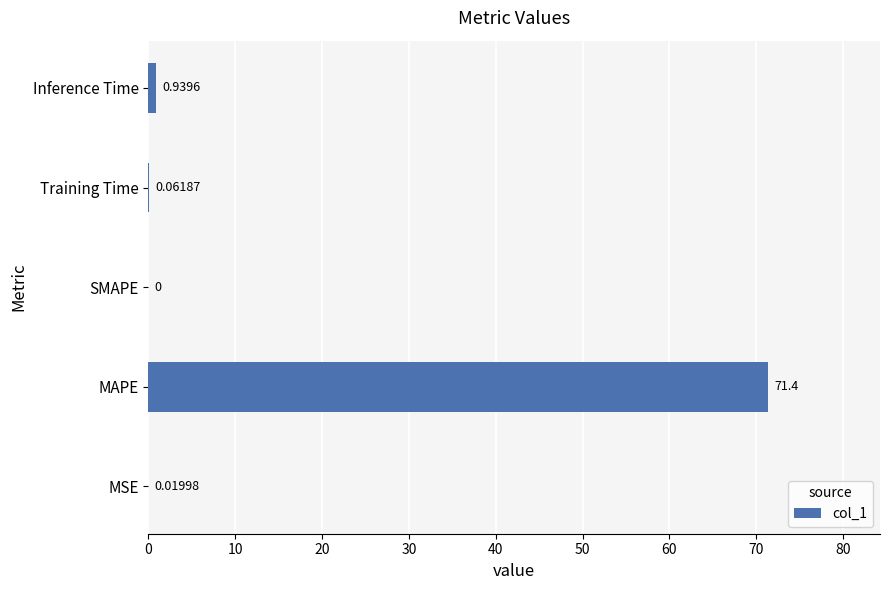

At which label is the value closest to 35?

Inference Time